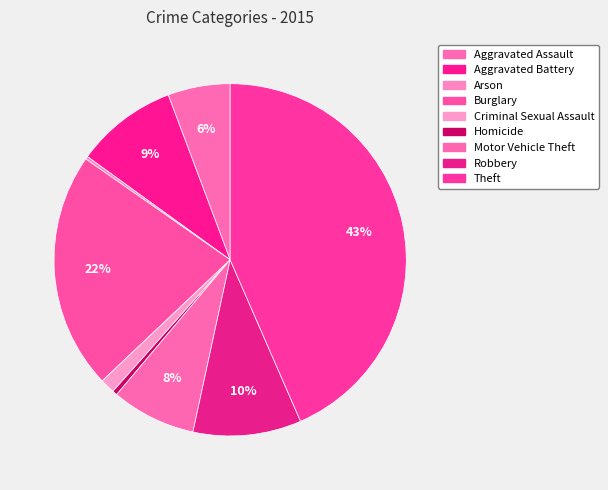

Is there any slice that represents more than half of the pie?

No